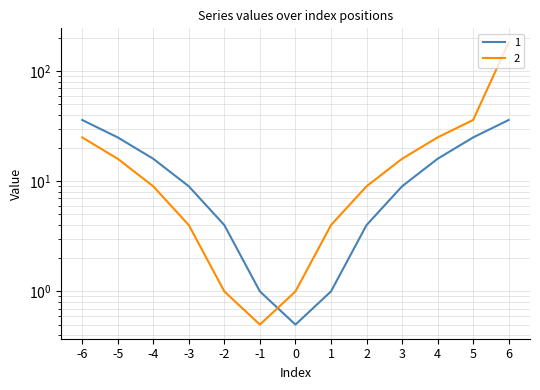

Where do 2 and 1 first cross each other?

-1 and 0